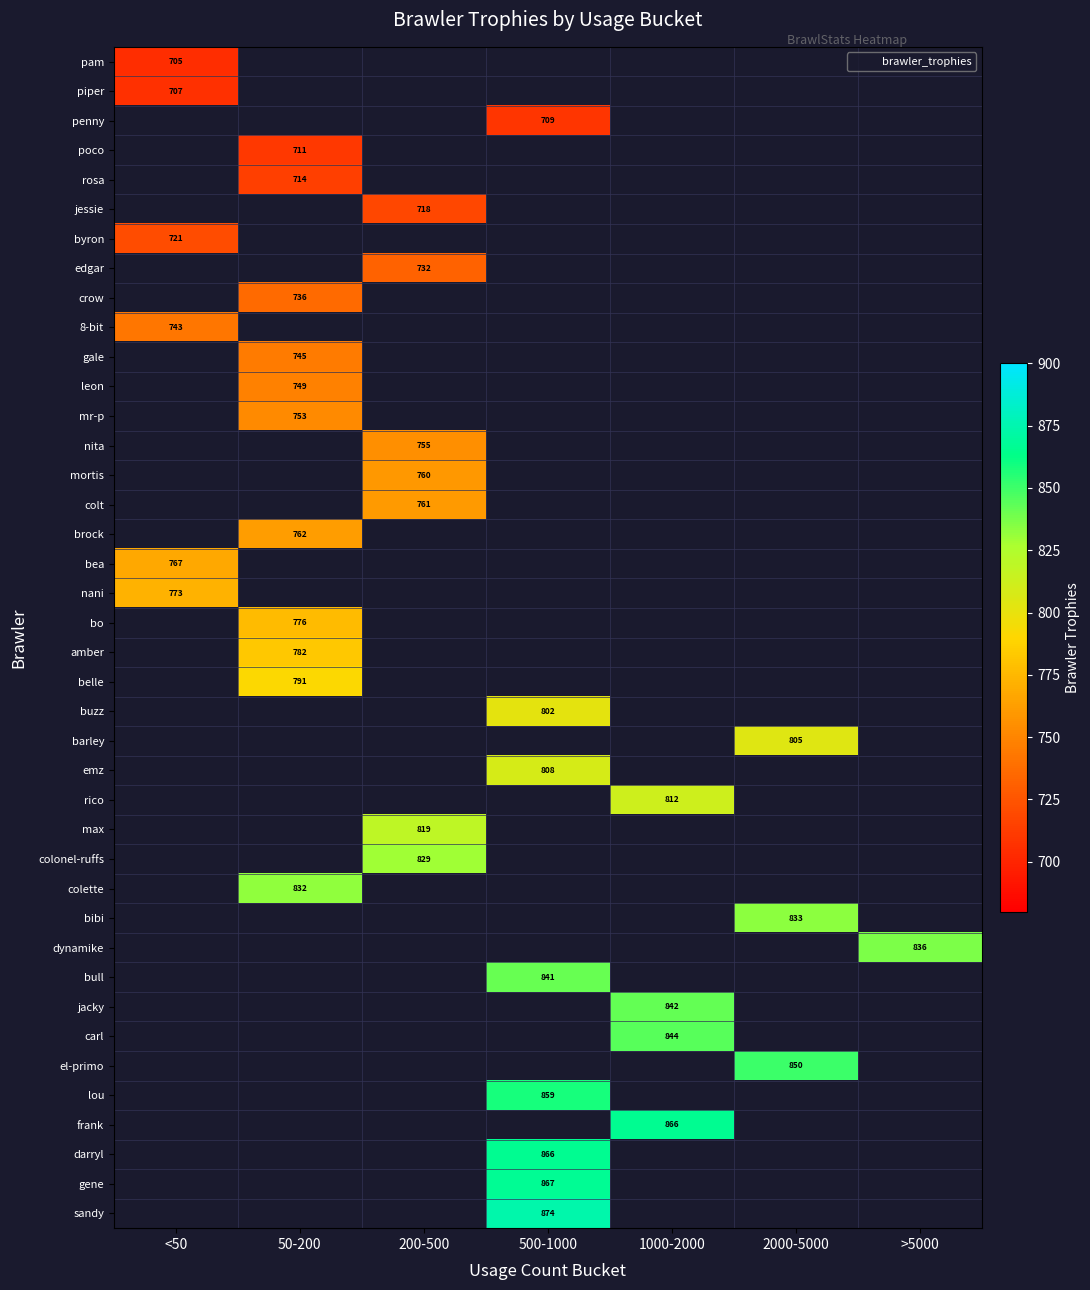

At how many categories does at least one series exceed 705?

7